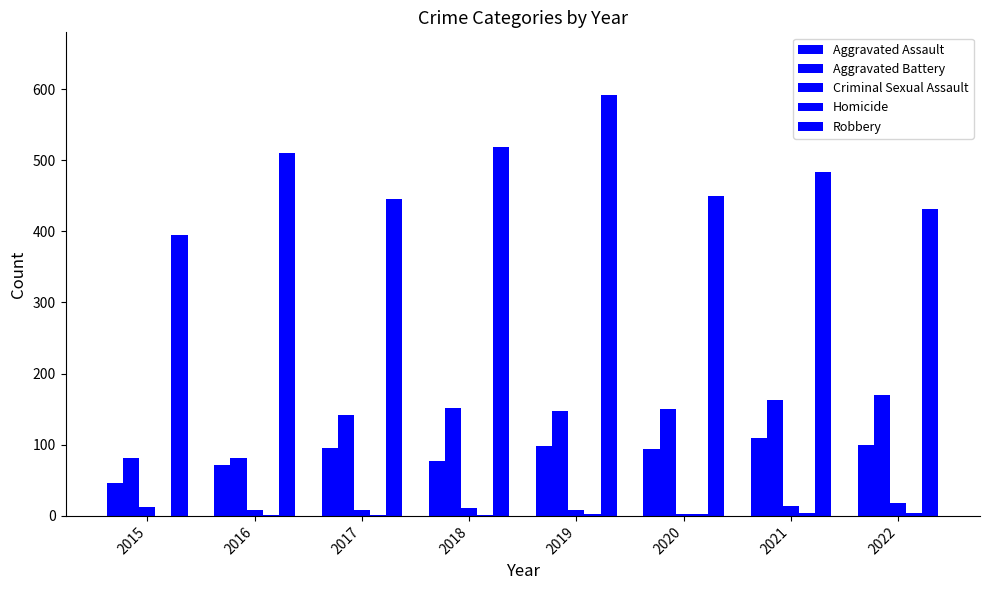

Rank the categories by Homicide value from highest to lowest.

2021, 2022, 2020, 2019, 2016, 2017, 2018, 2015